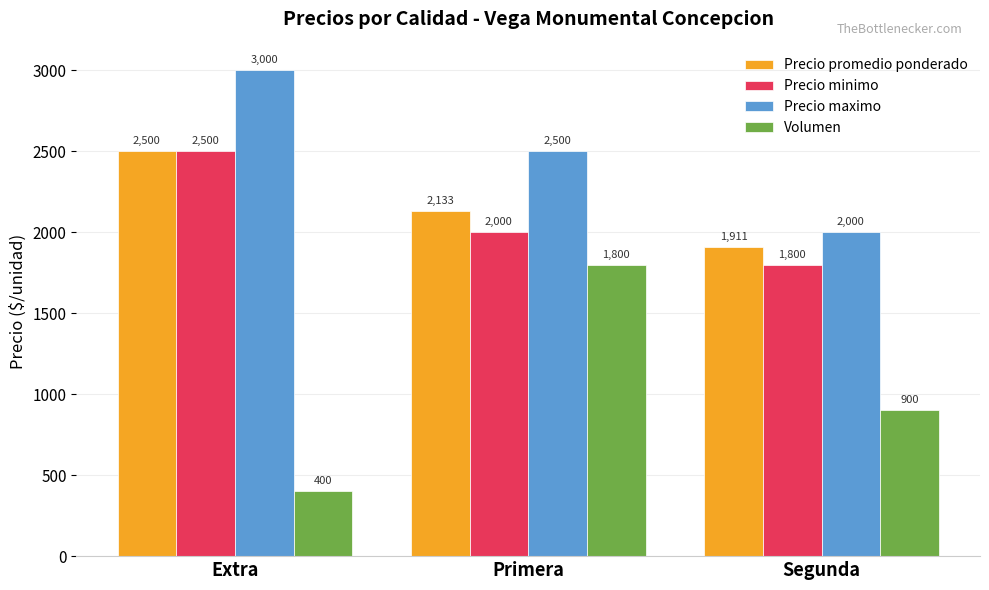

Where does the Precio minimo series first go above 2000?

Extra